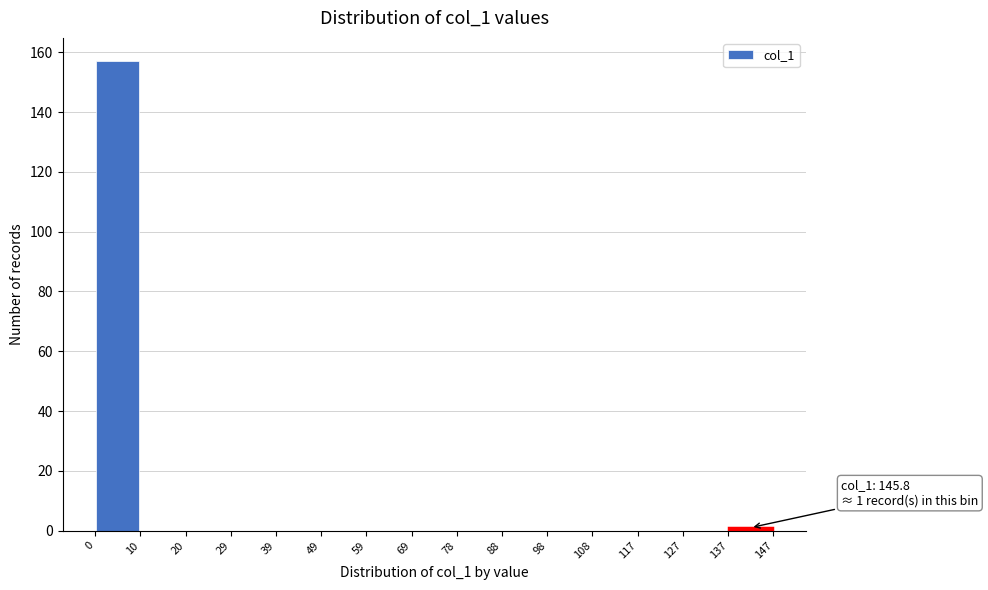

Which range on the x-axis has the tallest bar?

0 to 10